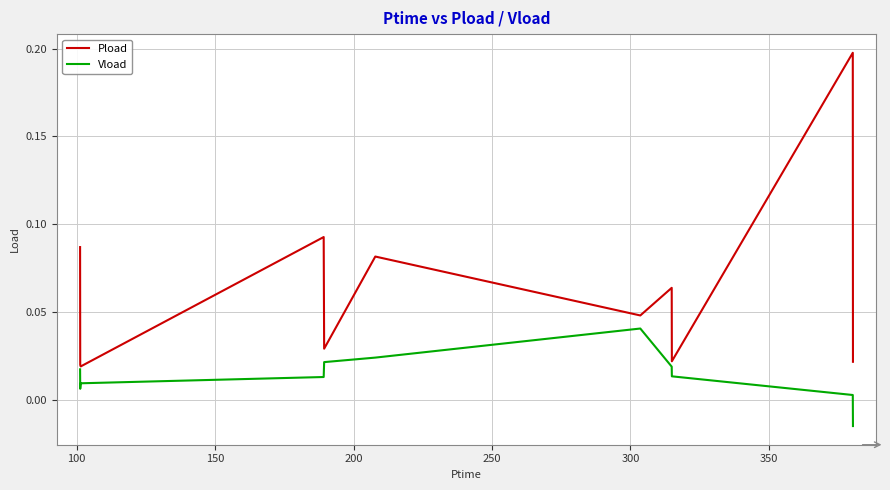

How many categories are shown in the chart?

11